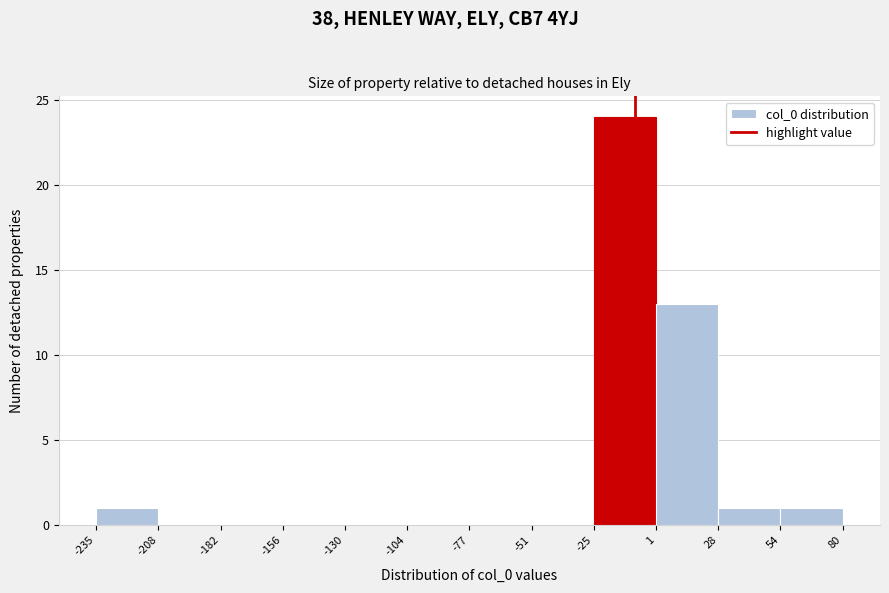

What is the height of the bar covering 28 to 54 on the x-axis? The values are not printed on the chart, so give them approximately, as read against the axis.

1